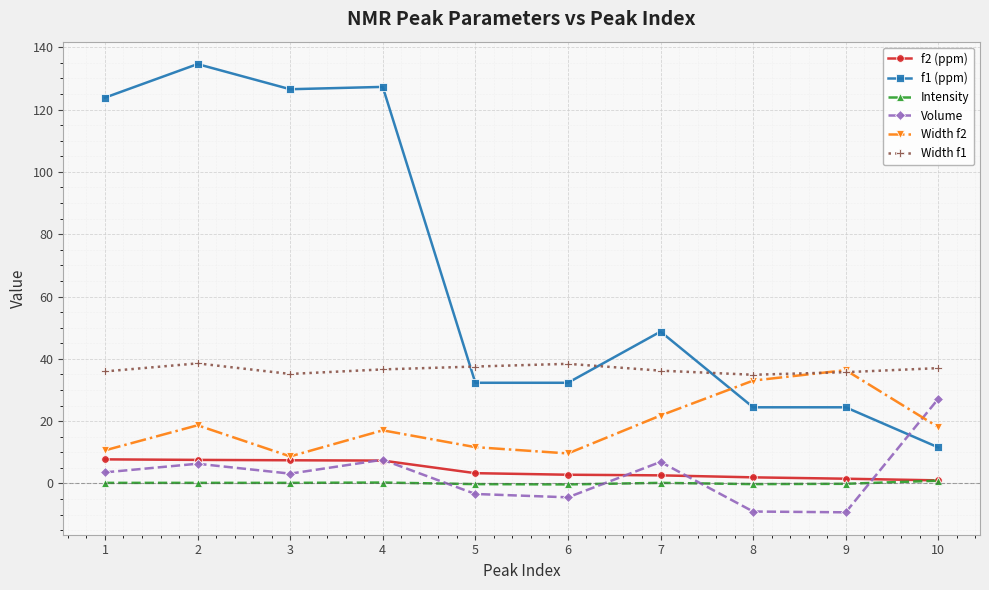

What is the sum of all Width f1 values?

366.0